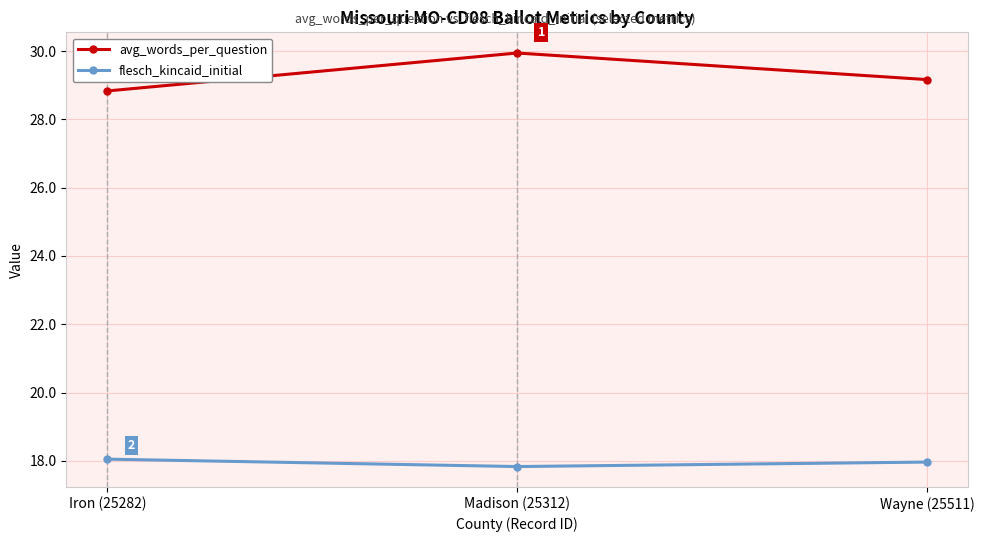

Does the chart display data point markers on the line(s)?

Yes